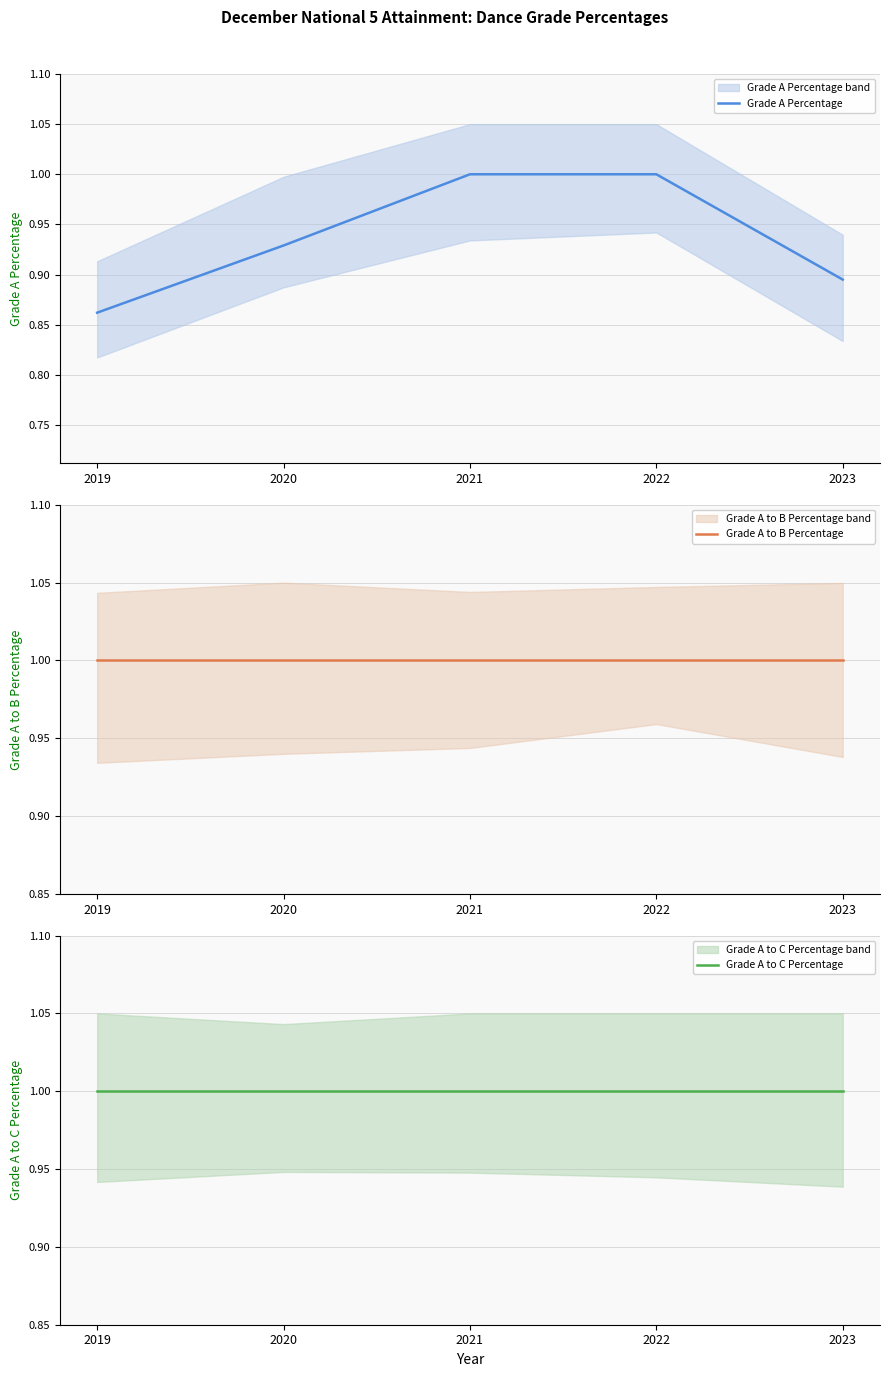

What is the value of the Grade A to C Percentage point at the 4th from the left?

1.0